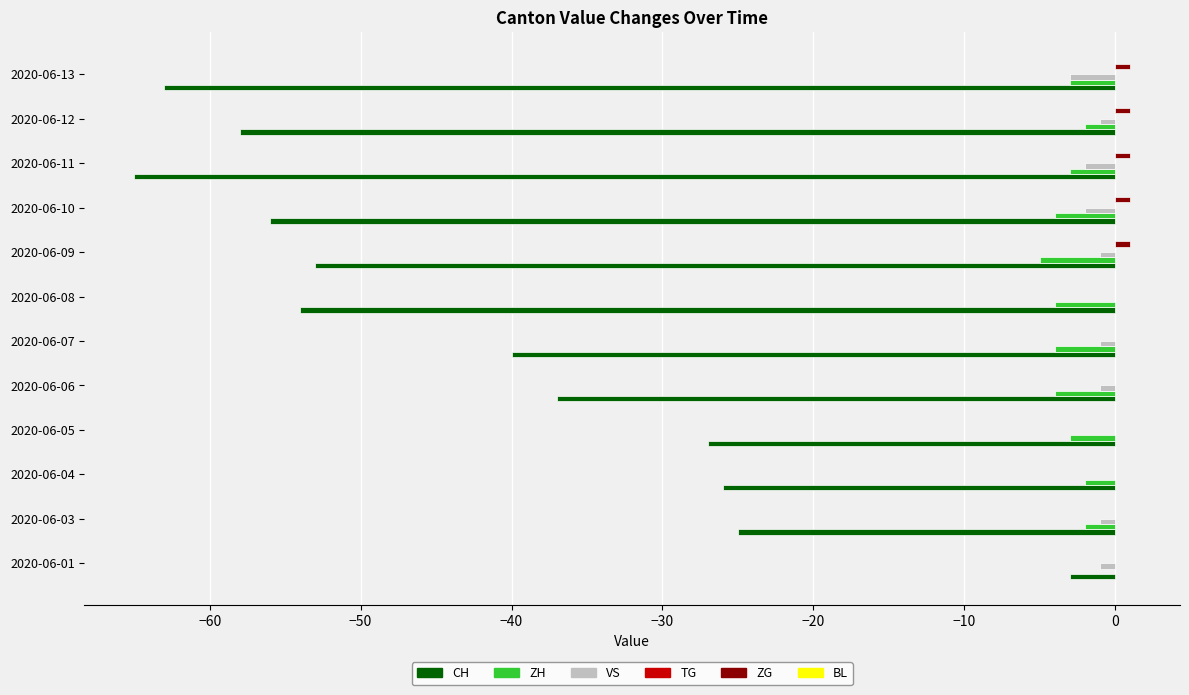

The value of ZH at 2020-06-12 is -2. True or false?

True